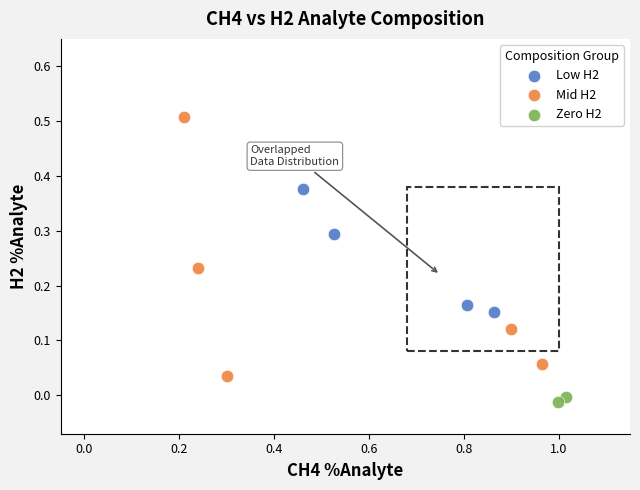

Which series has the largest Y range (max minus min)?

Mid H2